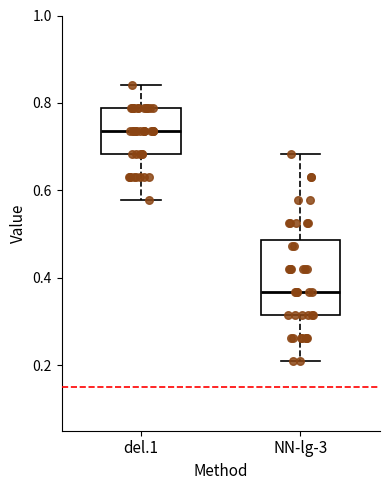

Where is the lower edge of the box for del.1 on the y-axis? The values are not printed on the chart, so give them approximately, as read against the axis.

0.68